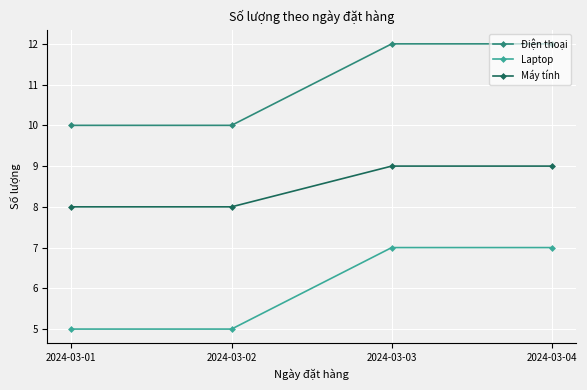

Does the chart have visible grid lines?

Yes